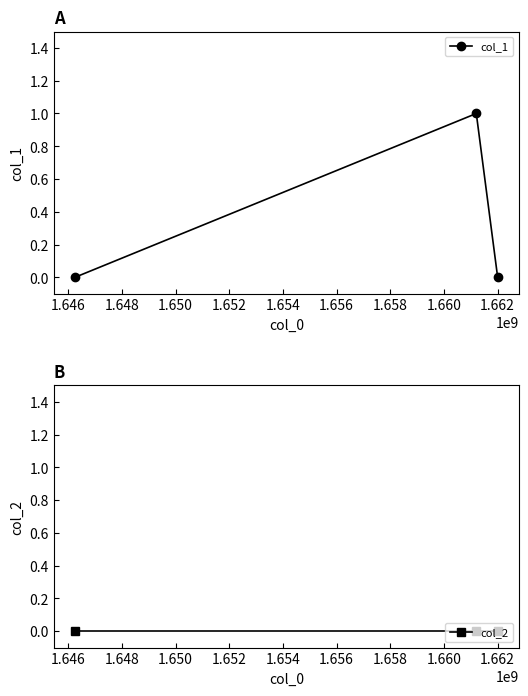

What are all the series names shown in the legend?

col_1, col_2